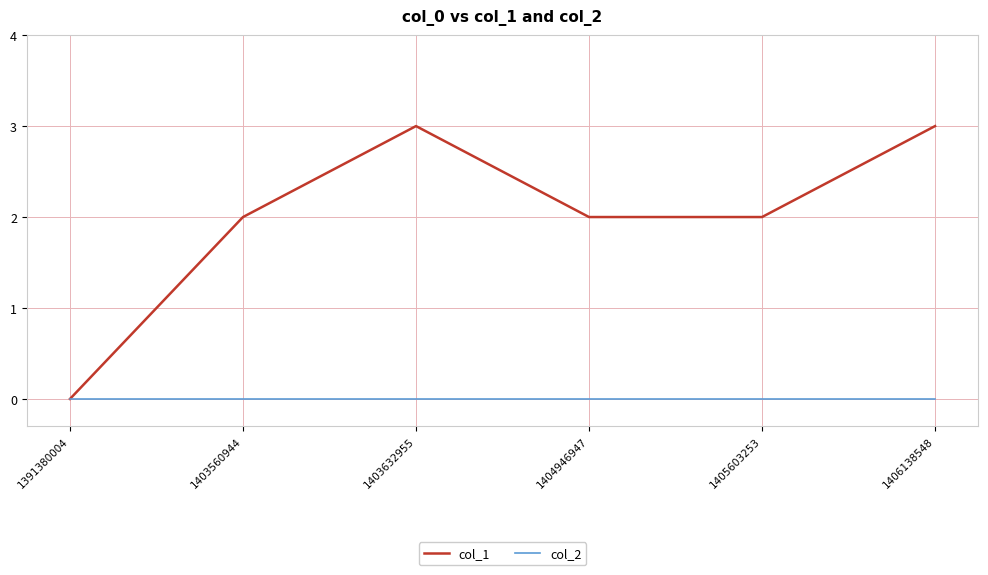

Which series has the largest range (max minus min)?

col_1